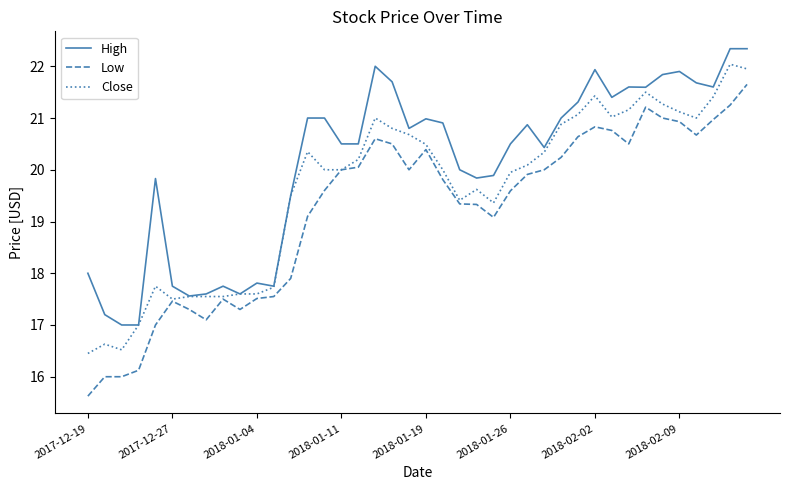

True or false: High and Low intersect in this chart.

False